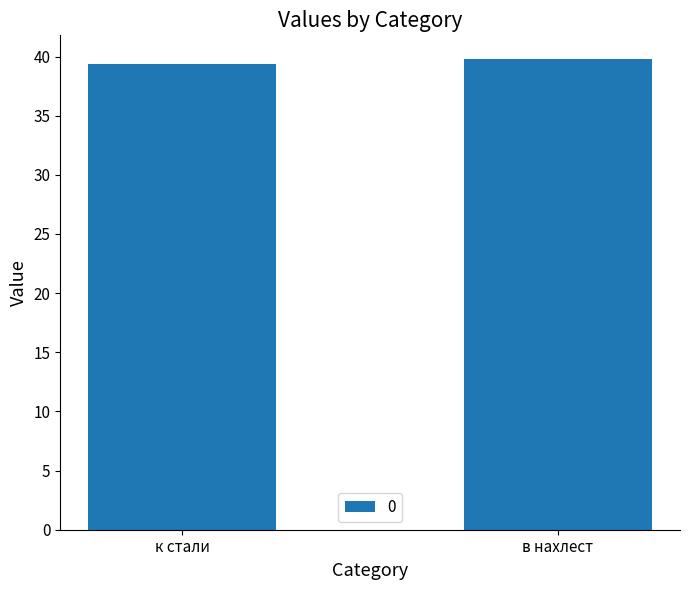

The chart shows a value of 14.0 at в нахлест. True or false?

False